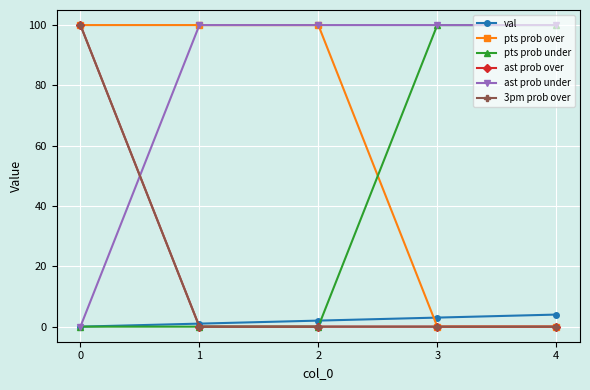

Count the pts prob over values in the range 0 to 100.

5